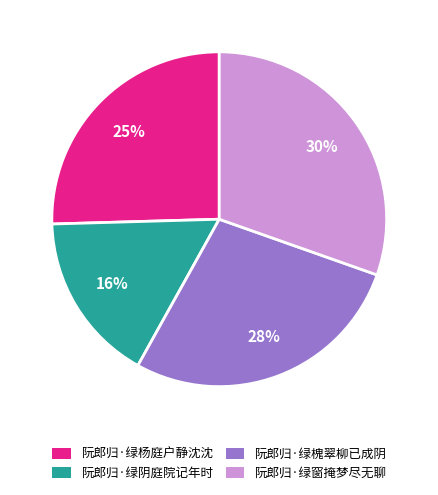

To the nearest percent, what is the difference between the largest and smallest slice percentages?

14%